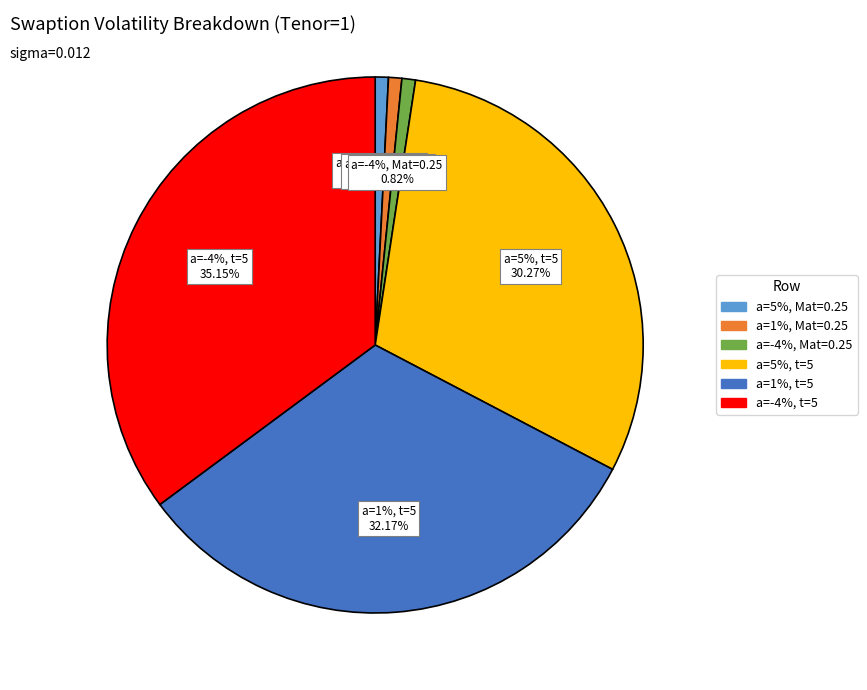

What is the smallest slice in the pie chart?

a=5%, Mat=0.25